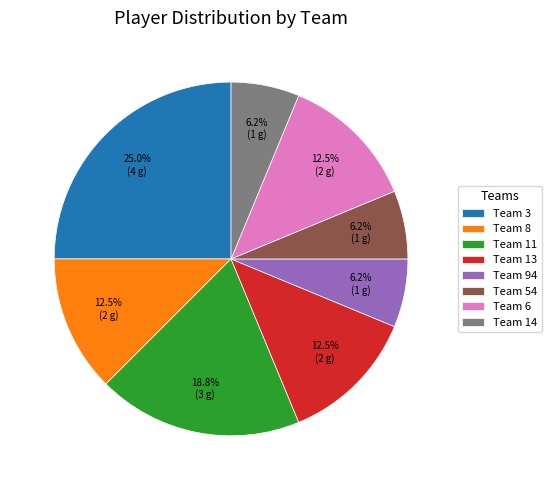

To the nearest percent, what is the difference between the largest and smallest slice percentages?

19%